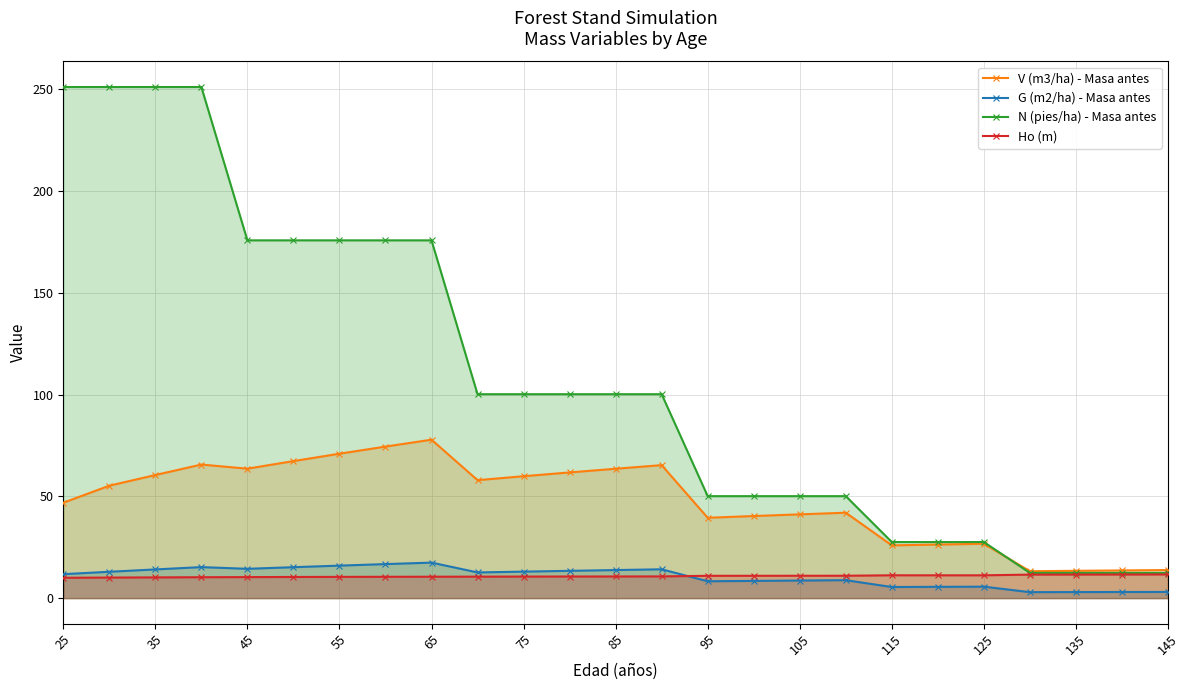

What is the difference between the second highest and second lowest values in the N (pies/ha) - Masa antes series?

238.7